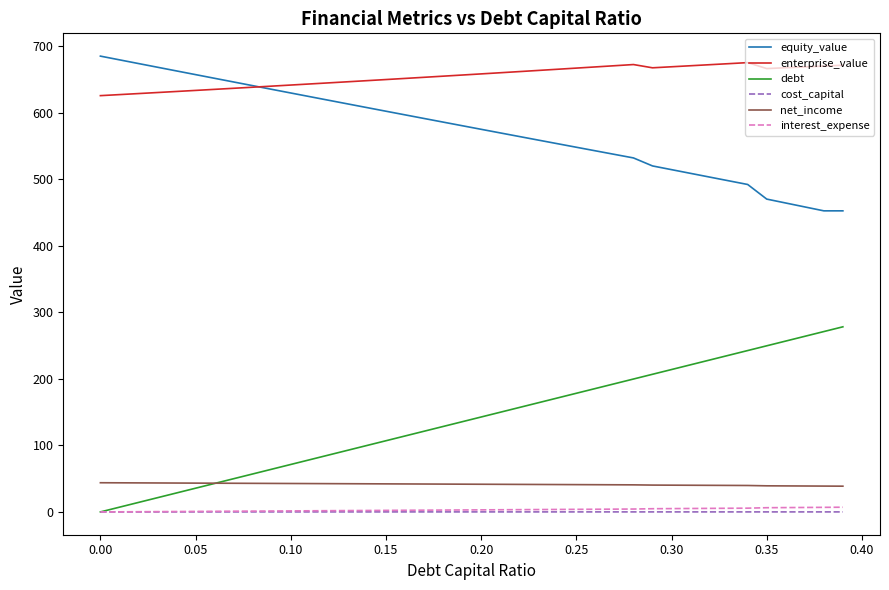

Does the chart display data point markers on the line(s)?

No